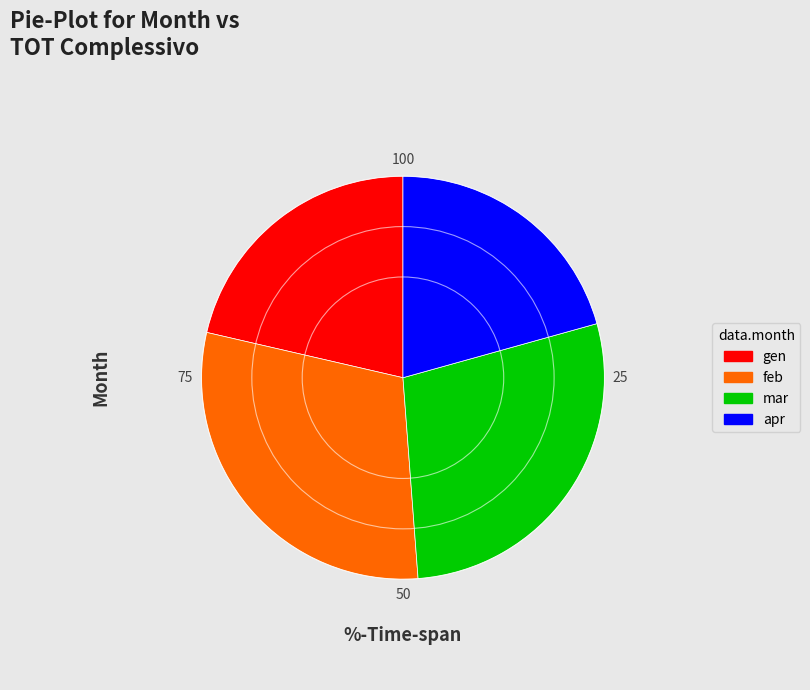

Is it true that apr is 21% of the pie?

True